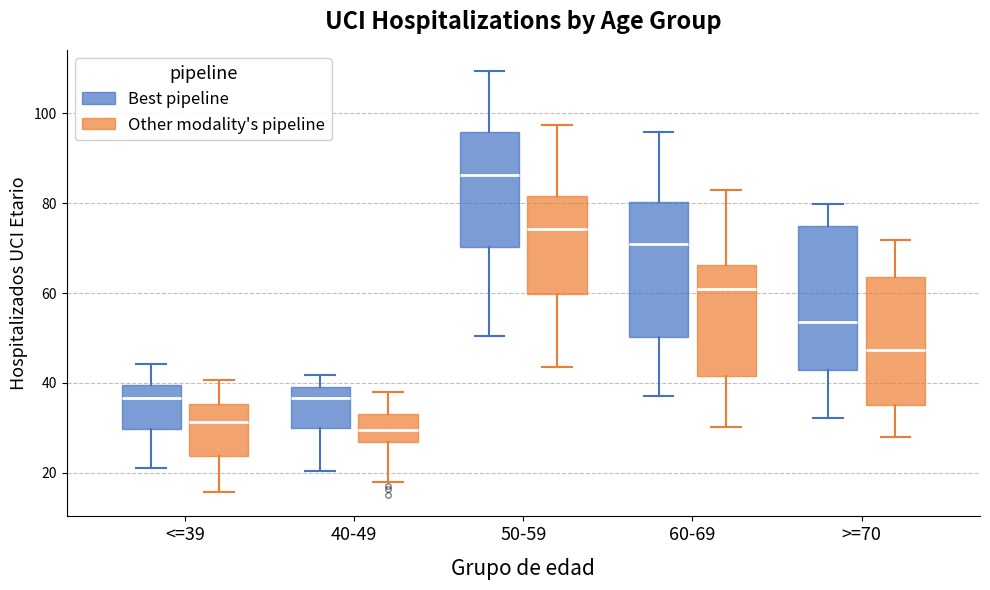

Reading left to right, read every box against the y-axis: the position of its median line, the range the box covers, and the ends of its whiskers. The values are not printed on the chart, so give them approximately, as read against the axis.

<=39 (Best pipeline): median 36, box 30 to 40, whiskers 22 to 44
<=39 (Other modality's pipeline): median 32, box 24 to 36, whiskers 16 to 40
40-49 (Best pipeline): median 36, box 30 to 40, whiskers 20 to 42
40-49 (Other modality's pipeline): median 30, box 26 to 34, whiskers 18 to 38
50-59 (Best pipeline): median 86, box 70 to 96, whiskers 50 to 110
50-59 (Other modality's pipeline): median 74, box 60 to 82, whiskers 44 to 98
60-69 (Best pipeline): median 70, box 50 to 80, whiskers 38 to 96
60-69 (Other modality's pipeline): median 60, box 42 to 66, whiskers 30 to 82
>=70 (Best pipeline): median 54, box 42 to 74, whiskers 32 to 80
>=70 (Other modality's pipeline): median 48, box 36 to 64, whiskers 28 to 72